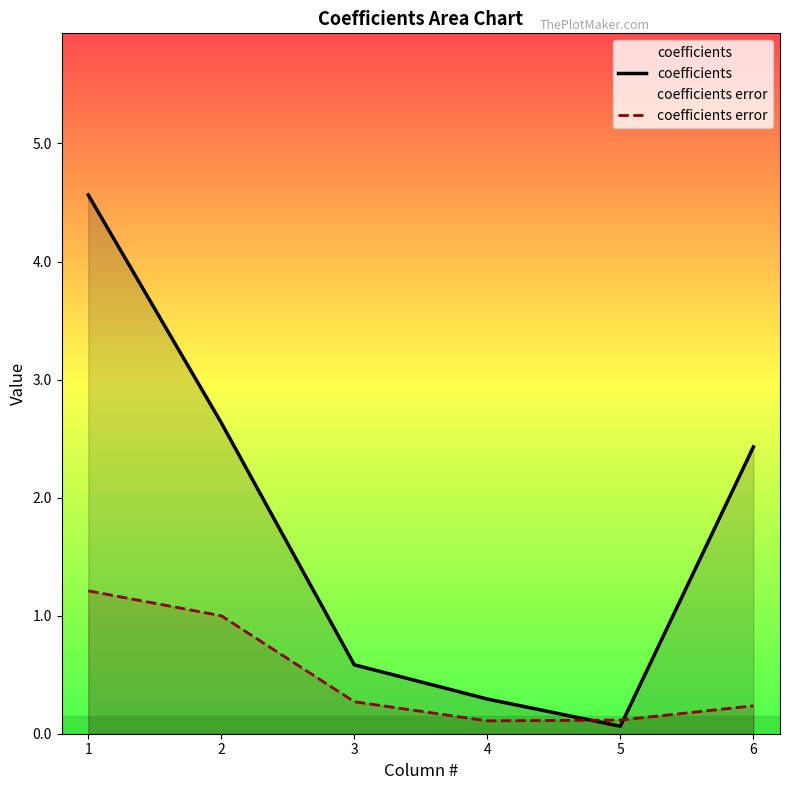

True or false: coefficients error and coefficients cross at least once.

True